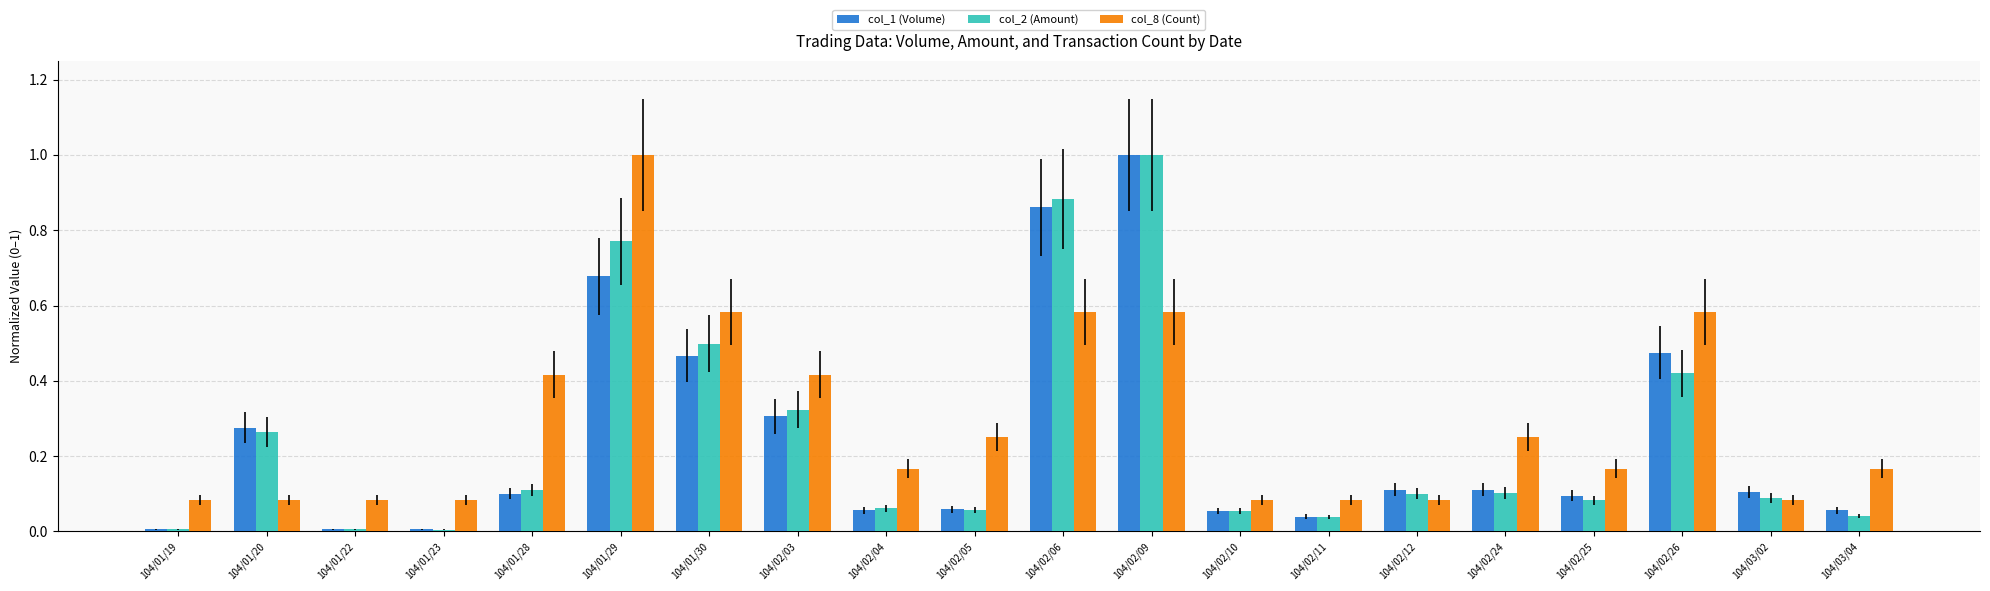

Which series has the largest range (max minus min)?

col_2 (Amount)